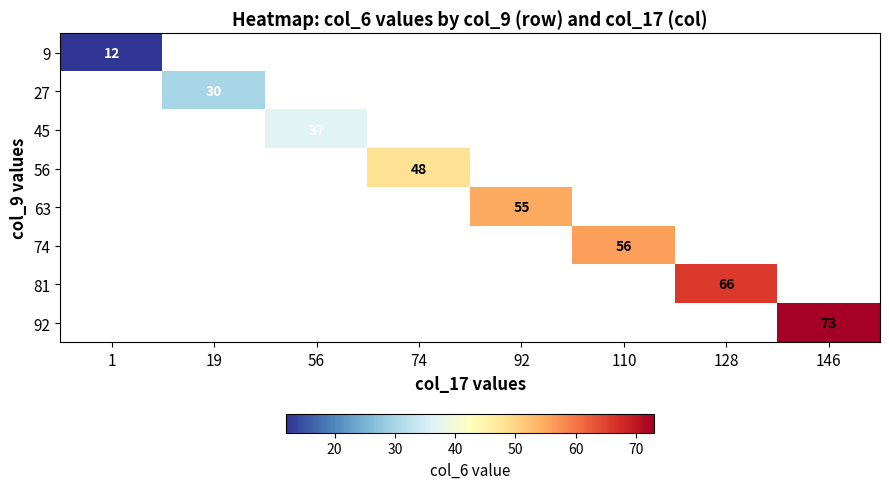

Is it true that 9 equals 21 at 1?

False